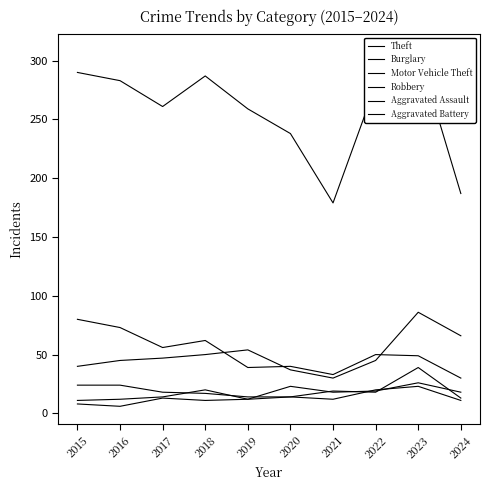

Which series has the largest total across all categories?

Theft